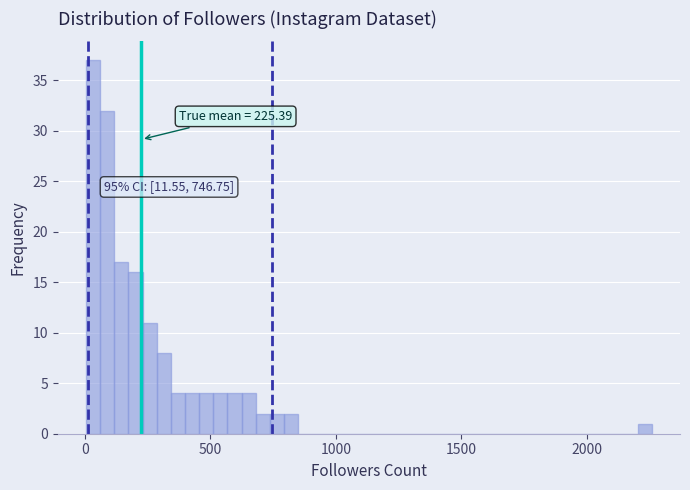

Read against the x-axis, roughly where is the centre of the tallest bar?

50